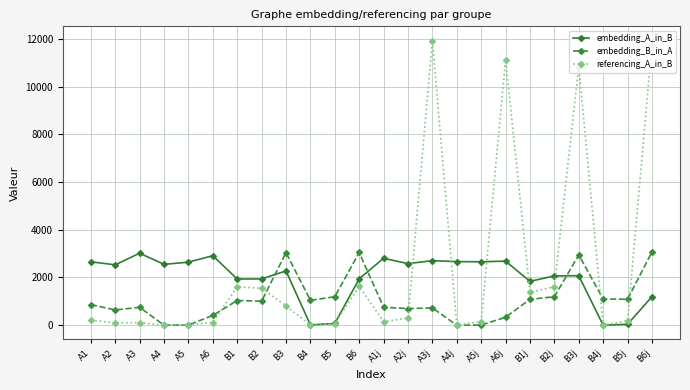

Rank the series at B3j from highest to lowest value.

referencing_A_in_B, embedding_B_in_A, embedding_A_in_B